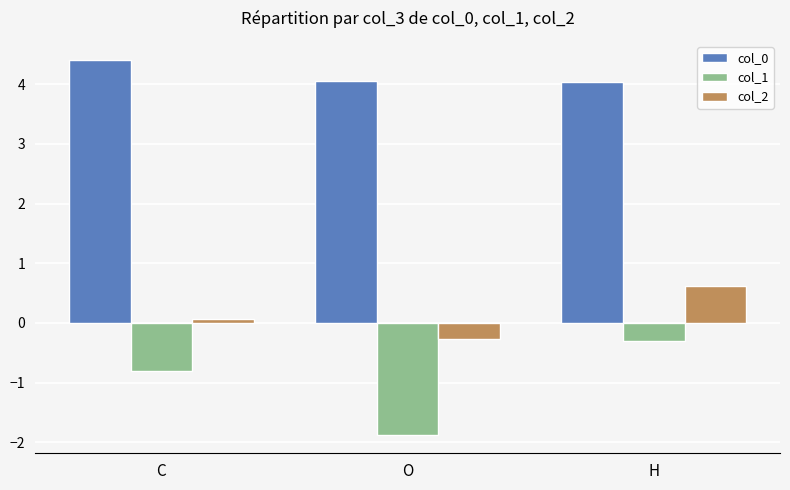

How many values in the col_2 series exceed 0?

2